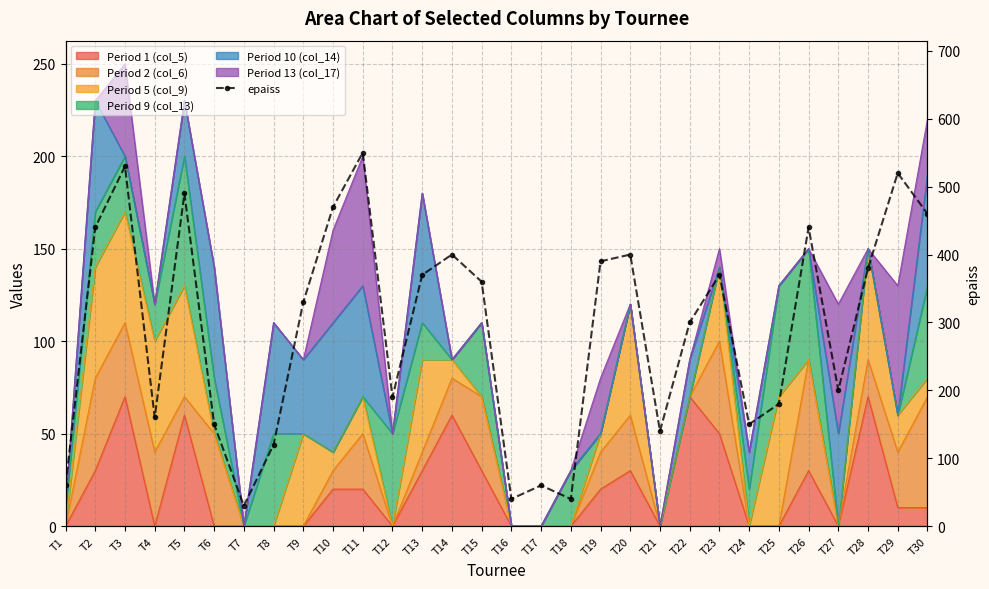

True or false: the data shows 68 at T21.

False